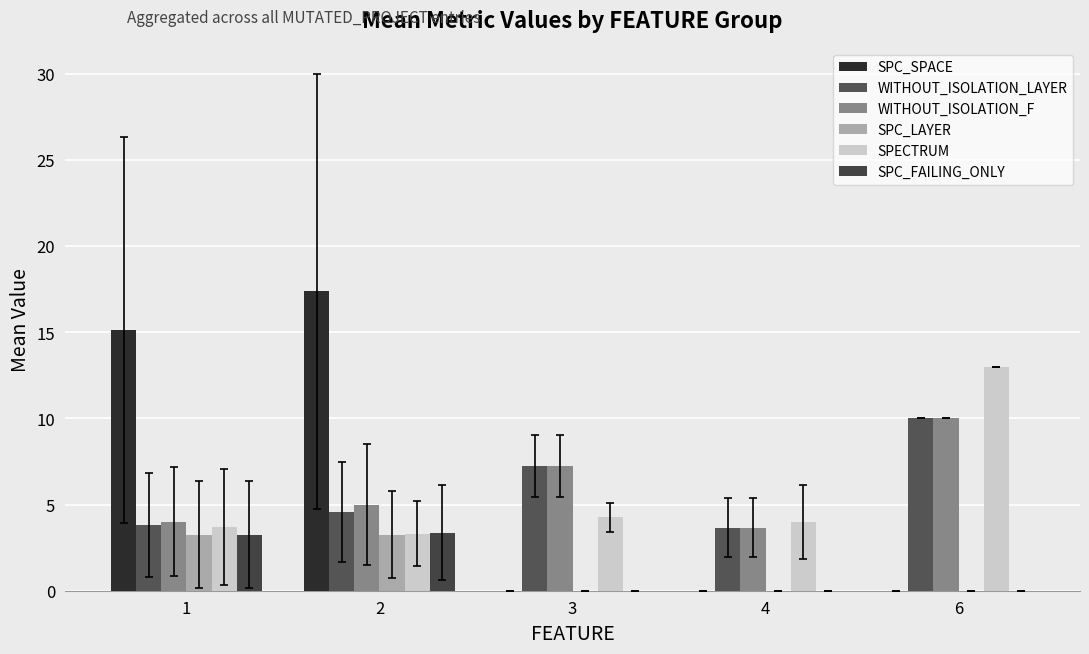

How many groups of bars are there?

5